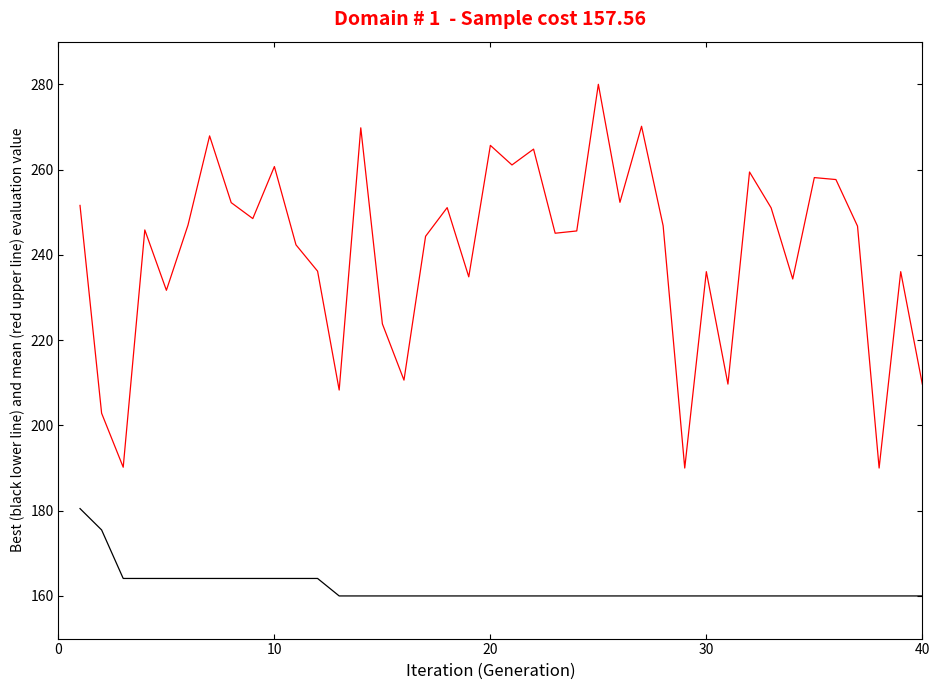

What is the maximum value shown in the chart?

280.0